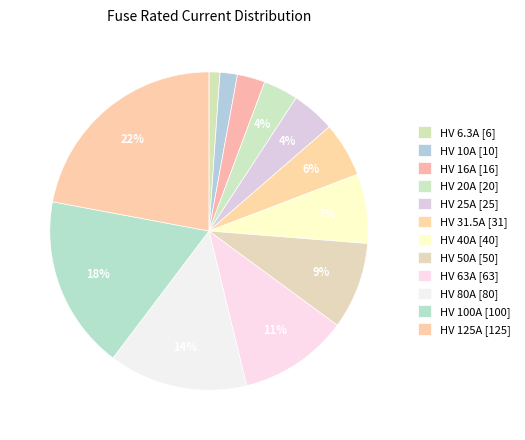

Does HV 63A account for over 50% of the chart?

No